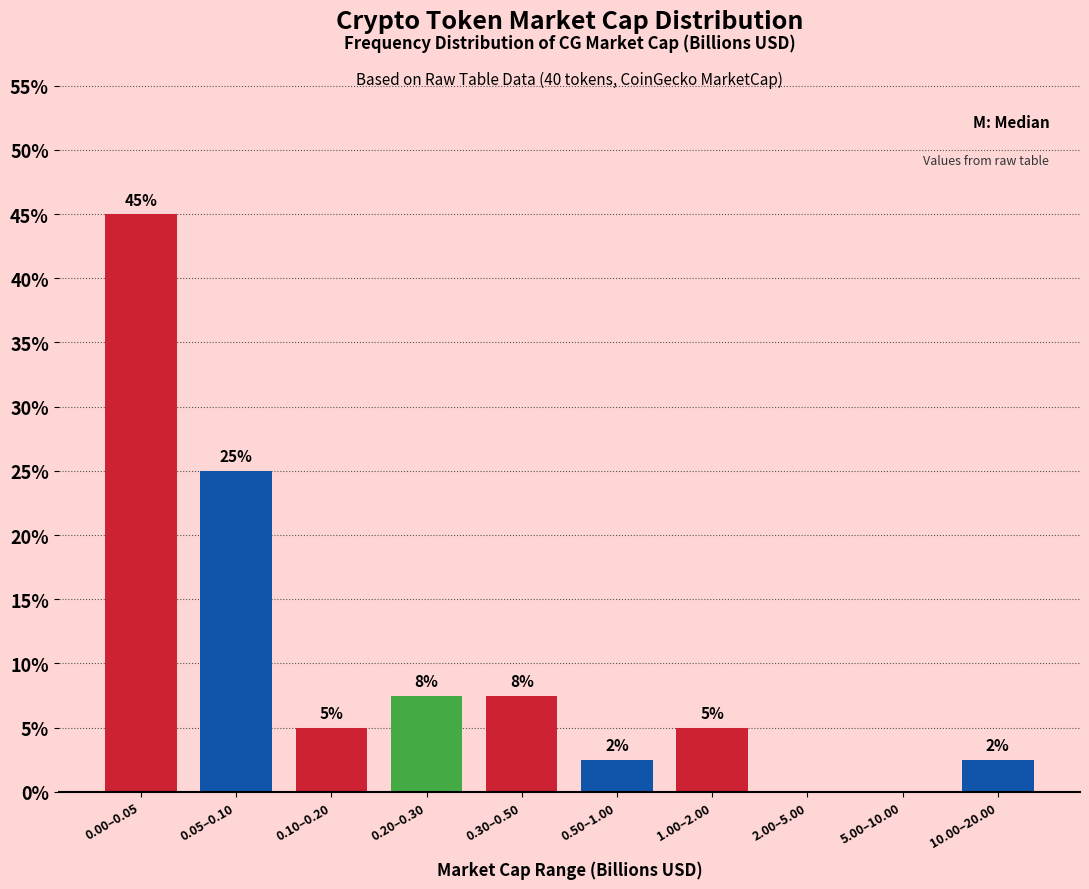

Which category has the highest value across all series?

0.00–0.05